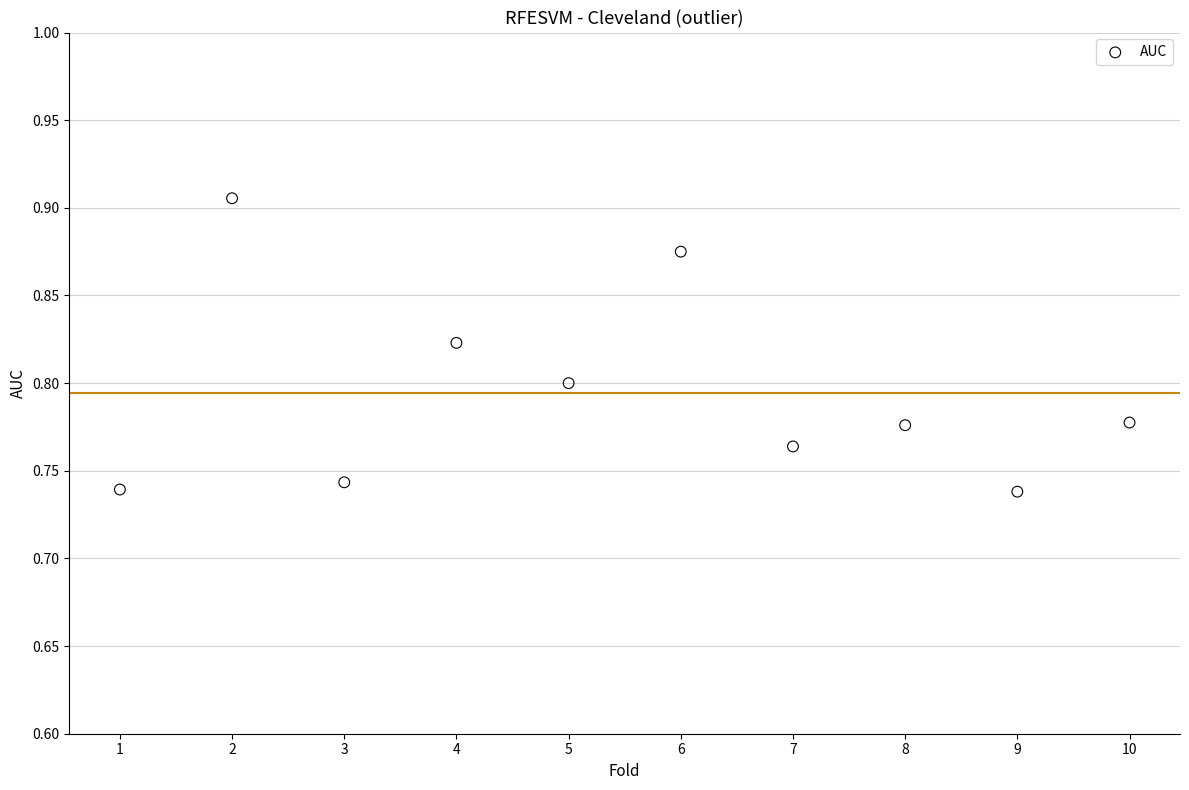

What is the average X value?

5.5